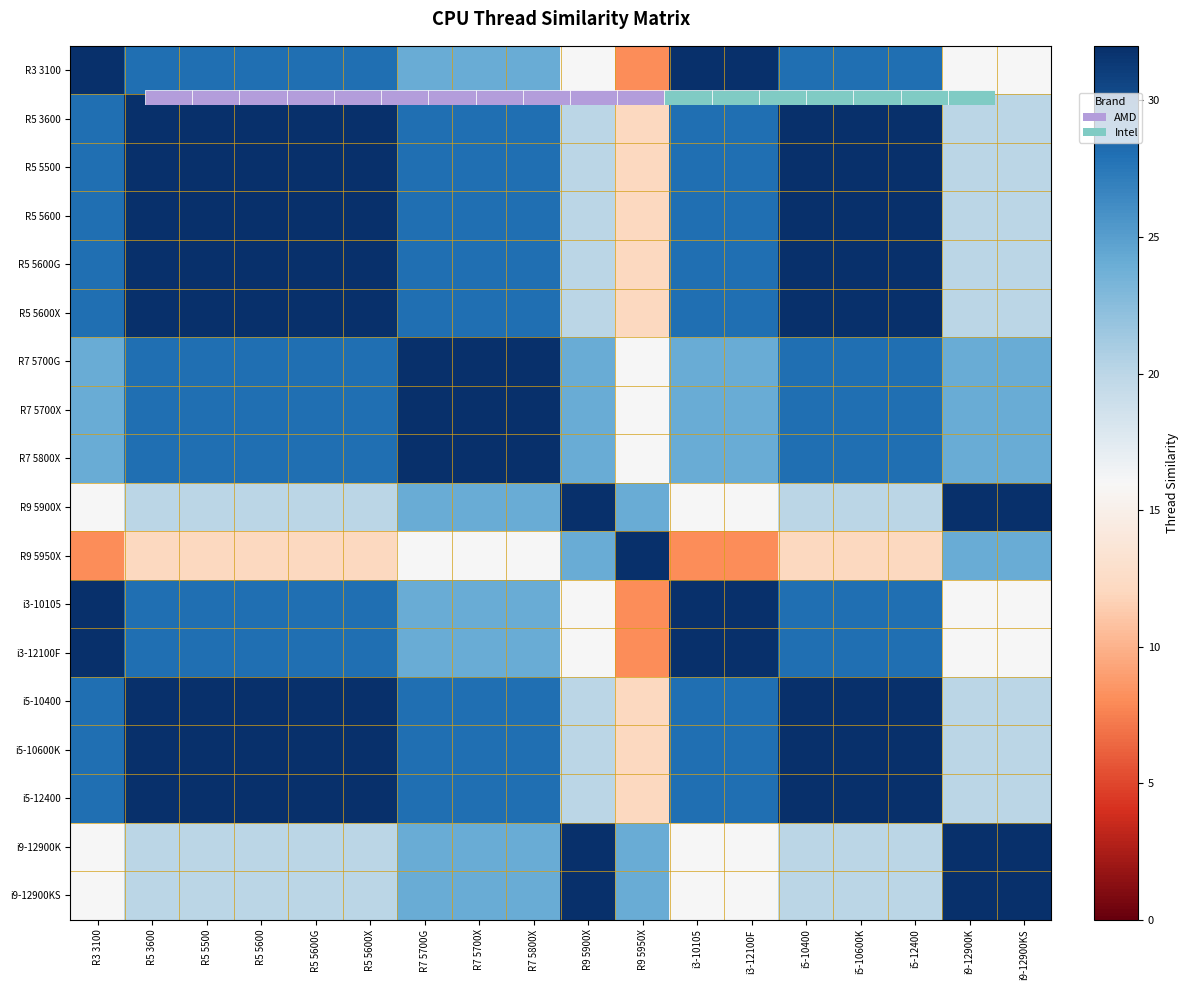

Reading left to right, extract all data points from this chart.

R3 3100: R3 3100=32	R5 3600=28	R5 5500=28	R5 5600=28	R5 5600G=28	R5 5600X=28	R7 5700G=24	R7 5700X=24	R7 5800X=24	R9 5900X=16	R9 5950X=8	i3-10105=32	i3-12100F=32	i5-10400=28	i5-10600K=28	i5-12400=28	i9-12900K=16	i9-12900KS=16
R5 3600: R3 3100=28	R5 3600=32	R5 5500=32	R5 5600=32	R5 5600G=32	R5 5600X=32	R7 5700G=28	R7 5700X=28	R7 5800X=28	R9 5900X=20	R9 5950X=12	i3-10105=28	i3-12100F=28	i5-10400=32	i5-10600K=32	i5-12400=32	i9-12900K=20	i9-12900KS=20
R5 5500: R3 3100=28	R5 3600=32	R5 5500=32	R5 5600=32	R5 5600G=32	R5 5600X=32	R7 5700G=28	R7 5700X=28	R7 5800X=28	R9 5900X=20	R9 5950X=12	i3-10105=28	i3-12100F=28	i5-10400=32	i5-10600K=32	i5-12400=32	i9-12900K=20	i9-12900KS=20
R5 5600: R3 3100=28	R5 3600=32	R5 5500=32	R5 5600=32	R5 5600G=32	R5 5600X=32	R7 5700G=28	R7 5700X=28	R7 5800X=28	R9 5900X=20	R9 5950X=12	i3-10105=28	i3-12100F=28	i5-10400=32	i5-10600K=32	i5-12400=32	i9-12900K=20	i9-12900KS=20
R5 5600G: R3 3100=28	R5 3600=32	R5 5500=32	R5 5600=32	R5 5600G=32	R5 5600X=32	R7 5700G=28	R7 5700X=28	R7 5800X=28	R9 5900X=20	R9 5950X=12	i3-10105=28	i3-12100F=28	i5-10400=32	i5-10600K=32	i5-12400=32	i9-12900K=20	i9-12900KS=20
R5 5600X: R3 3100=28	R5 3600=32	R5 5500=32	R5 5600=32	R5 5600G=32	R5 5600X=32	R7 5700G=28	R7 5700X=28	R7 5800X=28	R9 5900X=20	R9 5950X=12	i3-10105=28	i3-12100F=28	i5-10400=32	i5-10600K=32	i5-12400=32	i9-12900K=20	i9-12900KS=20
R7 5700G: R3 3100=24	R5 3600=28	R5 5500=28	R5 5600=28	R5 5600G=28	R5 5600X=28	R7 5700G=32	R7 5700X=32	R7 5800X=32	R9 5900X=24	R9 5950X=16	i3-10105=24	i3-12100F=24	i5-10400=28	i5-10600K=28	i5-12400=28	i9-12900K=24	i9-12900KS=24
R7 5700X: R3 3100=24	R5 3600=28	R5 5500=28	R5 5600=28	R5 5600G=28	R5 5600X=28	R7 5700G=32	R7 5700X=32	R7 5800X=32	R9 5900X=24	R9 5950X=16	i3-10105=24	i3-12100F=24	i5-10400=28	i5-10600K=28	i5-12400=28	i9-12900K=24	i9-12900KS=24
R7 5800X: R3 3100=24	R5 3600=28	R5 5500=28	R5 5600=28	R5 5600G=28	R5 5600X=28	R7 5700G=32	R7 5700X=32	R7 5800X=32	R9 5900X=24	R9 5950X=16	i3-10105=24	i3-12100F=24	i5-10400=28	i5-10600K=28	i5-12400=28	i9-12900K=24	i9-12900KS=24
R9 5900X: R3 3100=16	R5 3600=20	R5 5500=20	R5 5600=20	R5 5600G=20	R5 5600X=20	R7 5700G=24	R7 5700X=24	R7 5800X=24	R9 5900X=32	R9 5950X=24	i3-10105=16	i3-12100F=16	i5-10400=20	i5-10600K=20	i5-12400=20	i9-12900K=32	i9-12900KS=32
R9 5950X: R3 3100=8	R5 3600=12	R5 5500=12	R5 5600=12	R5 5600G=12	R5 5600X=12	R7 5700G=16	R7 5700X=16	R7 5800X=16	R9 5900X=24	R9 5950X=32	i3-10105=8	i3-12100F=8	i5-10400=12	i5-10600K=12	i5-12400=12	i9-12900K=24	i9-12900KS=24
i3-10105: R3 3100=32	R5 3600=28	R5 5500=28	R5 5600=28	R5 5600G=28	R5 5600X=28	R7 5700G=24	R7 5700X=24	R7 5800X=24	R9 5900X=16	R9 5950X=8	i3-10105=32	i3-12100F=32	i5-10400=28	i5-10600K=28	i5-12400=28	i9-12900K=16	i9-12900KS=16
i3-12100F: R3 3100=32	R5 3600=28	R5 5500=28	R5 5600=28	R5 5600G=28	R5 5600X=28	R7 5700G=24	R7 5700X=24	R7 5800X=24	R9 5900X=16	R9 5950X=8	i3-10105=32	i3-12100F=32	i5-10400=28	i5-10600K=28	i5-12400=28	i9-12900K=16	i9-12900KS=16
i5-10400: R3 3100=28	R5 3600=32	R5 5500=32	R5 5600=32	R5 5600G=32	R5 5600X=32	R7 5700G=28	R7 5700X=28	R7 5800X=28	R9 5900X=20	R9 5950X=12	i3-10105=28	i3-12100F=28	i5-10400=32	i5-10600K=32	i5-12400=32	i9-12900K=20	i9-12900KS=20
i5-10600K: R3 3100=28	R5 3600=32	R5 5500=32	R5 5600=32	R5 5600G=32	R5 5600X=32	R7 5700G=28	R7 5700X=28	R7 5800X=28	R9 5900X=20	R9 5950X=12	i3-10105=28	i3-12100F=28	i5-10400=32	i5-10600K=32	i5-12400=32	i9-12900K=20	i9-12900KS=20
i5-12400: R3 3100=28	R5 3600=32	R5 5500=32	R5 5600=32	R5 5600G=32	R5 5600X=32	R7 5700G=28	R7 5700X=28	R7 5800X=28	R9 5900X=20	R9 5950X=12	i3-10105=28	i3-12100F=28	i5-10400=32	i5-10600K=32	i5-12400=32	i9-12900K=20	i9-12900KS=20
i9-12900K: R3 3100=16	R5 3600=20	R5 5500=20	R5 5600=20	R5 5600G=20	R5 5600X=20	R7 5700G=24	R7 5700X=24	R7 5800X=24	R9 5900X=32	R9 5950X=24	i3-10105=16	i3-12100F=16	i5-10400=20	i5-10600K=20	i5-12400=20	i9-12900K=32	i9-12900KS=32
i9-12900KS: R3 3100=16	R5 3600=20	R5 5500=20	R5 5600=20	R5 5600G=20	R5 5600X=20	R7 5700G=24	R7 5700X=24	R7 5800X=24	R9 5900X=32	R9 5950X=24	i3-10105=16	i3-12100F=16	i5-10400=20	i5-10600K=20	i5-12400=20	i9-12900K=32	i9-12900KS=32